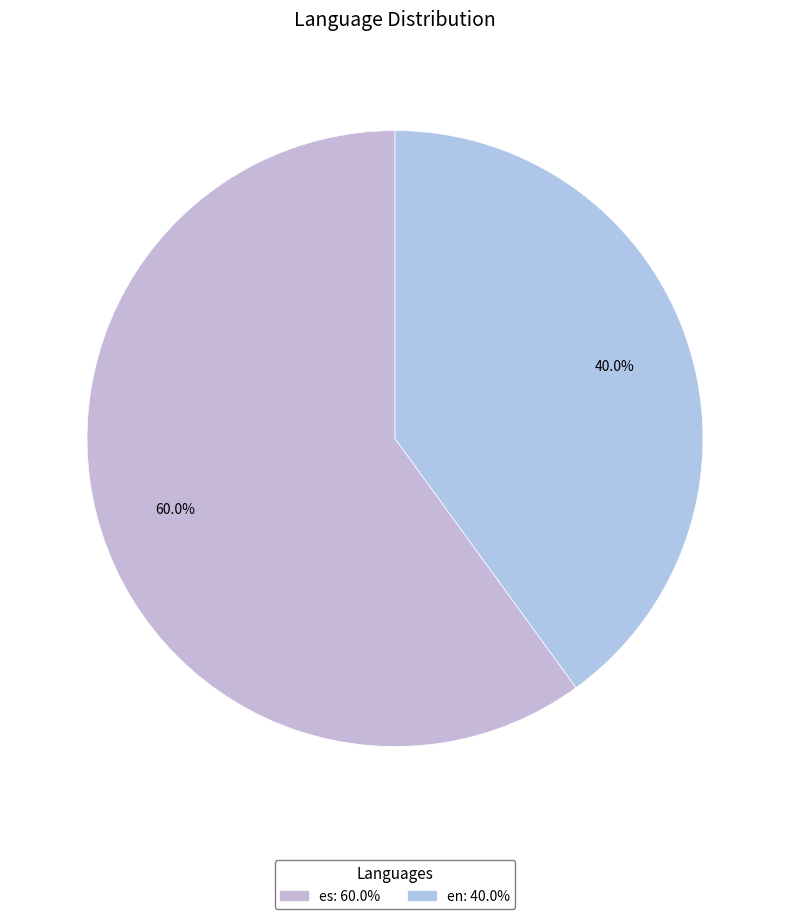

To the nearest percent, what is the difference between the largest and smallest slice percentages?

20%